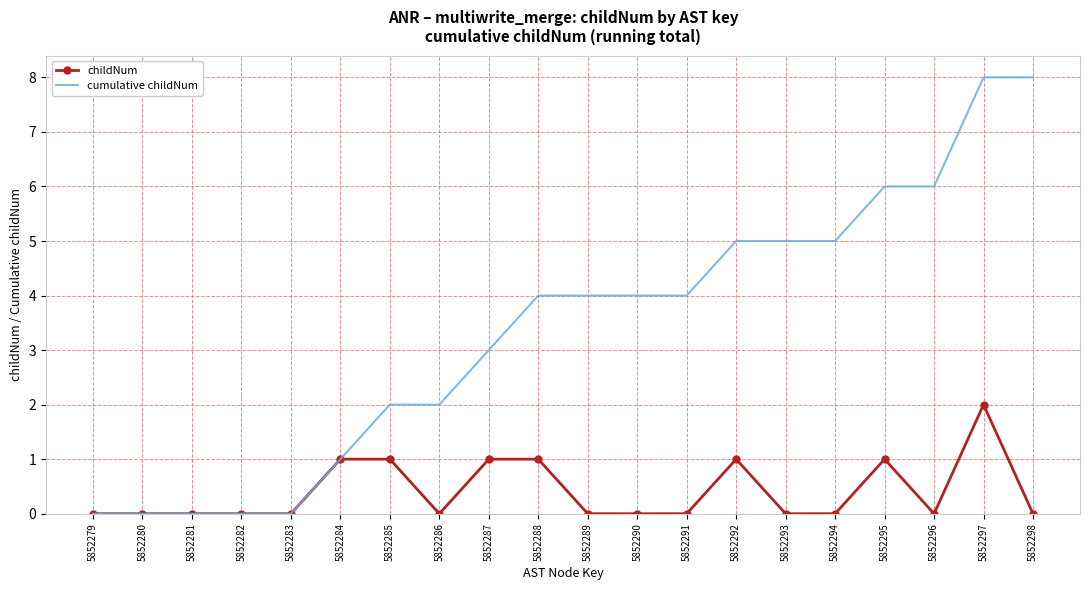

Between 5852294 and 5852298, which series saw the biggest shift?

cumulative childNum